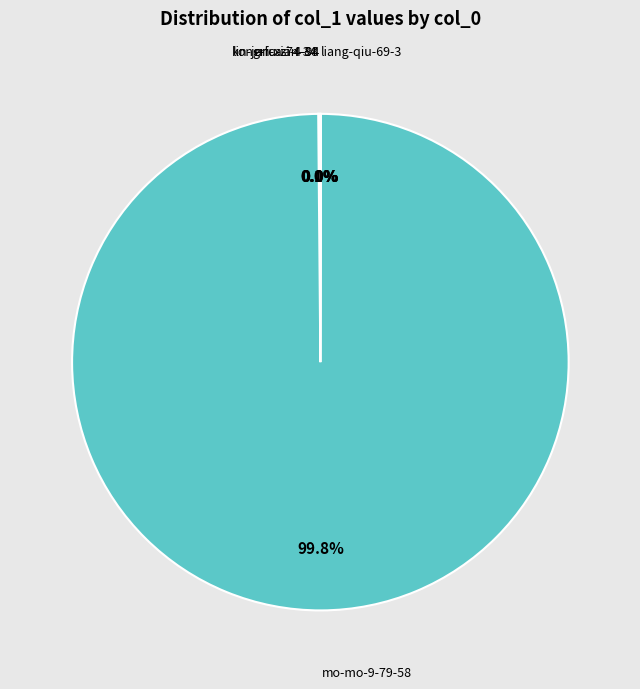

Does any single category account for the majority?

Yes